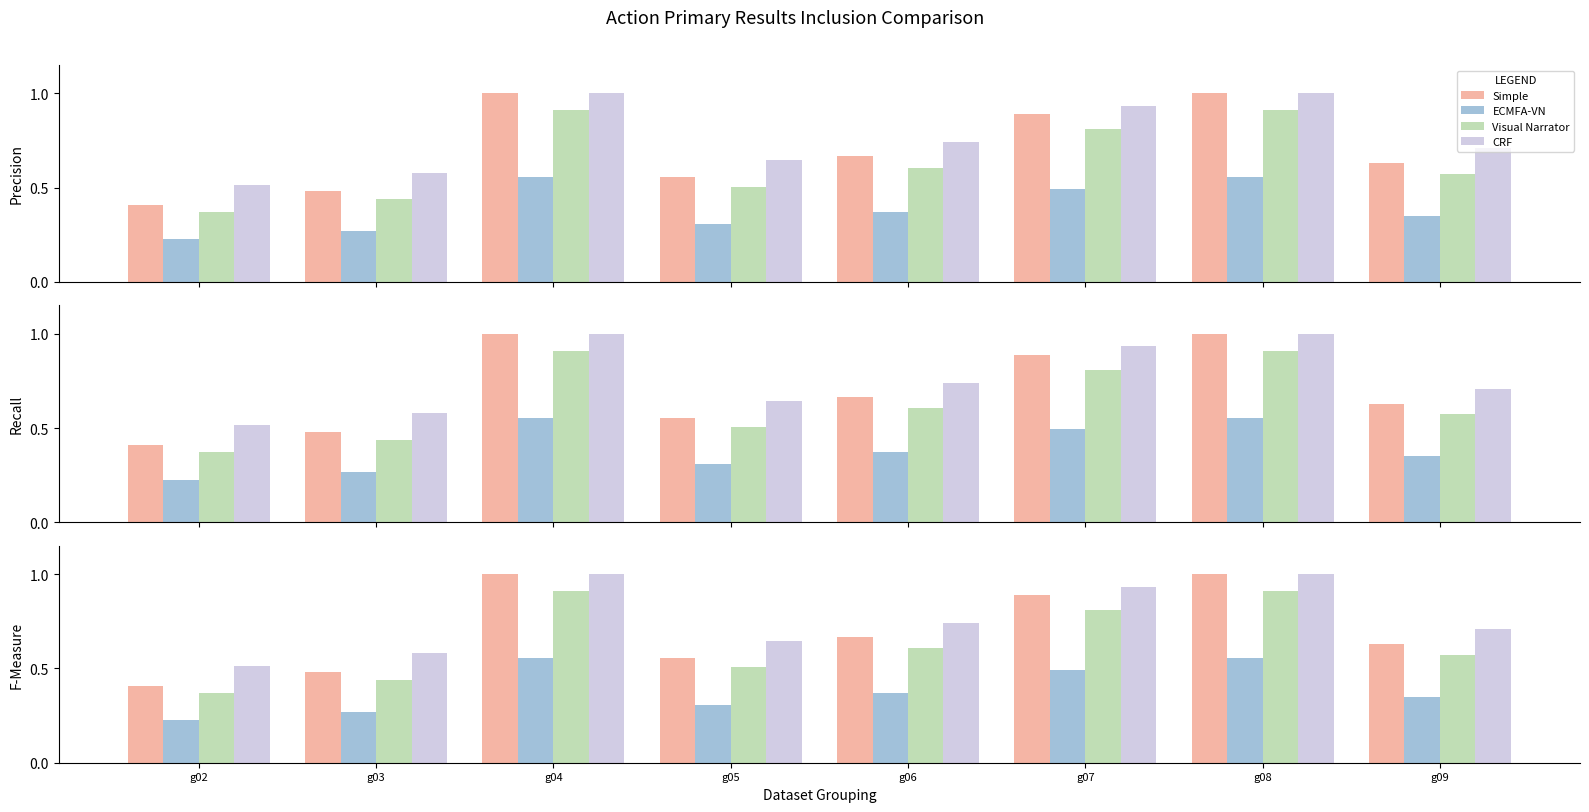

Rank the series by their maximum value, from highest to lowest.

Simple, CRF, Visual Narrator, ECMFA-VN